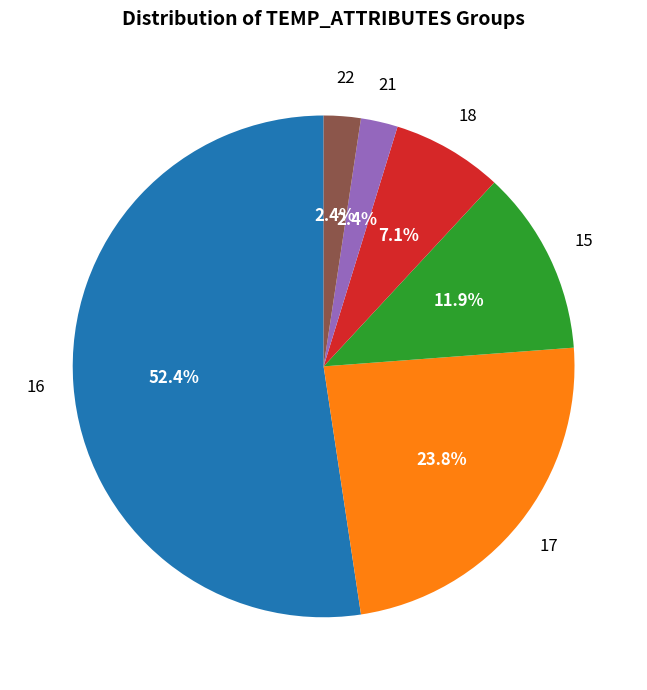

How many segments does this pie chart have?

6